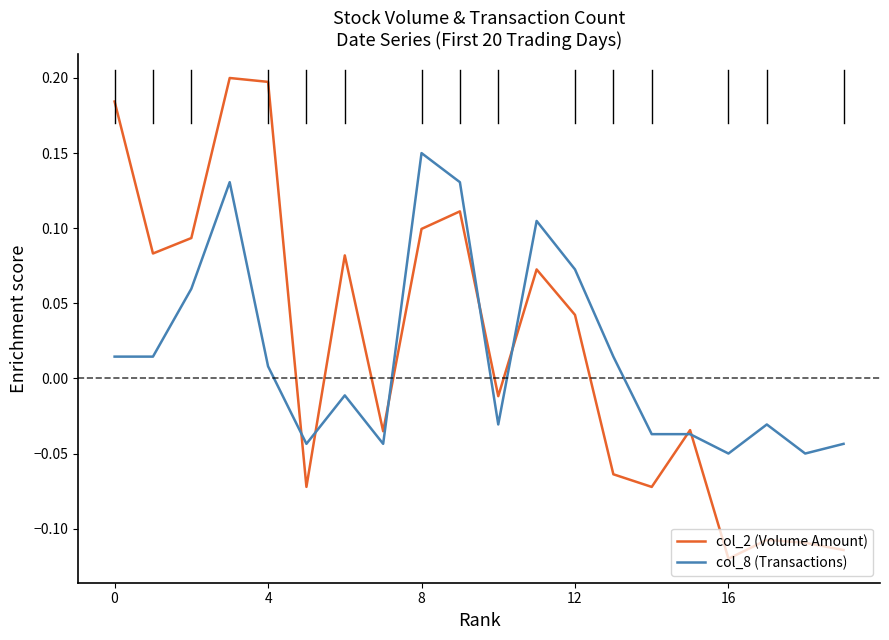

Is this an area chart (filled region under the line)?

No